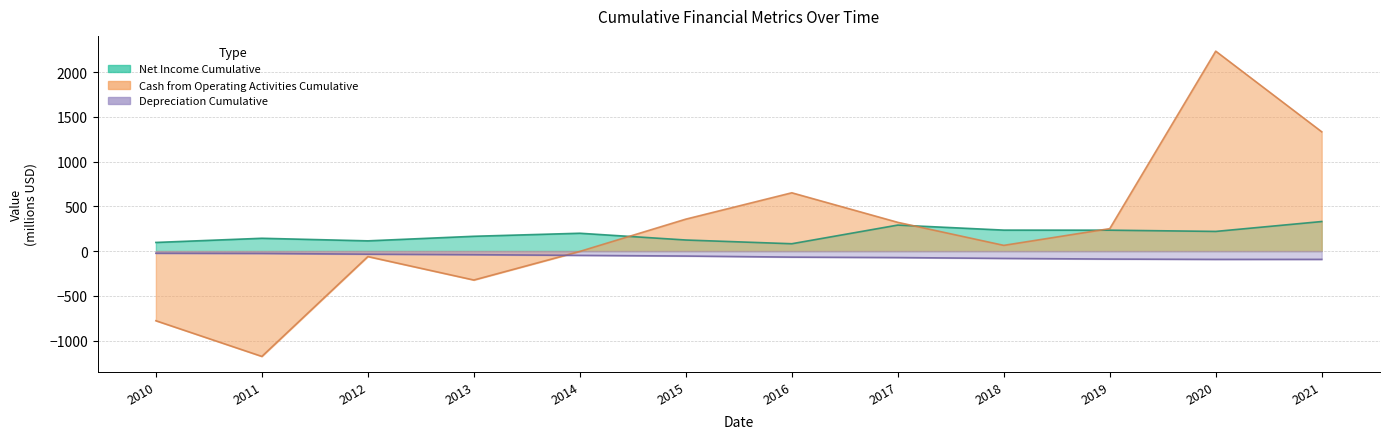

Reading left to right, extract all data points from this chart.

Net Income Cumulative: 96.5	143.1	114.3	165.4	199.3	123.8	82.1	290.7	234.4	233.8	219.8	330.4
Cash from Operating Activities Cumulative: -778.8	-1177.7	-61.4	-323.7	-3.9	357.0	651.7	321.2	63.7	250.8	2235.0	1333.5
Depreciation Cumulative: -24.4	-26.5	-34.7	-40.3	-48.2	-55.6	-67.5	-72.6	-82.2	-89.5	-92.9	-92.8